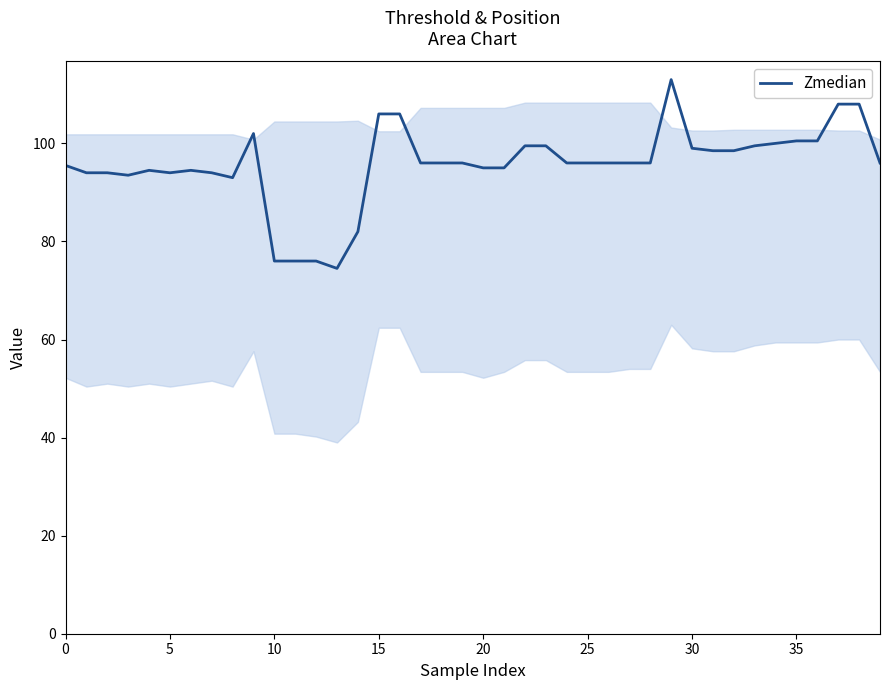

Does the chart have visible grid lines?

No